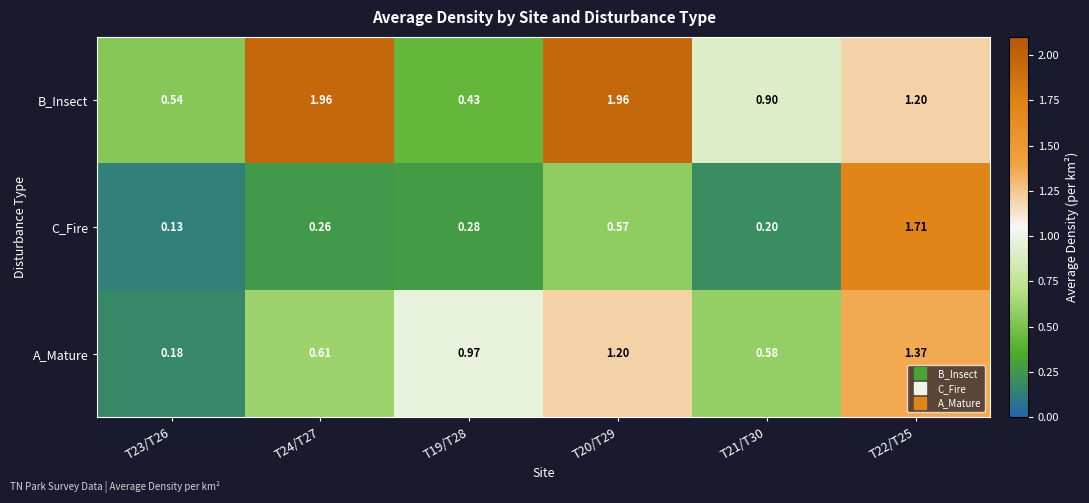

Rank the series at T22/T25 from lowest to highest value.

B_Insect, A_Mature, C_Fire